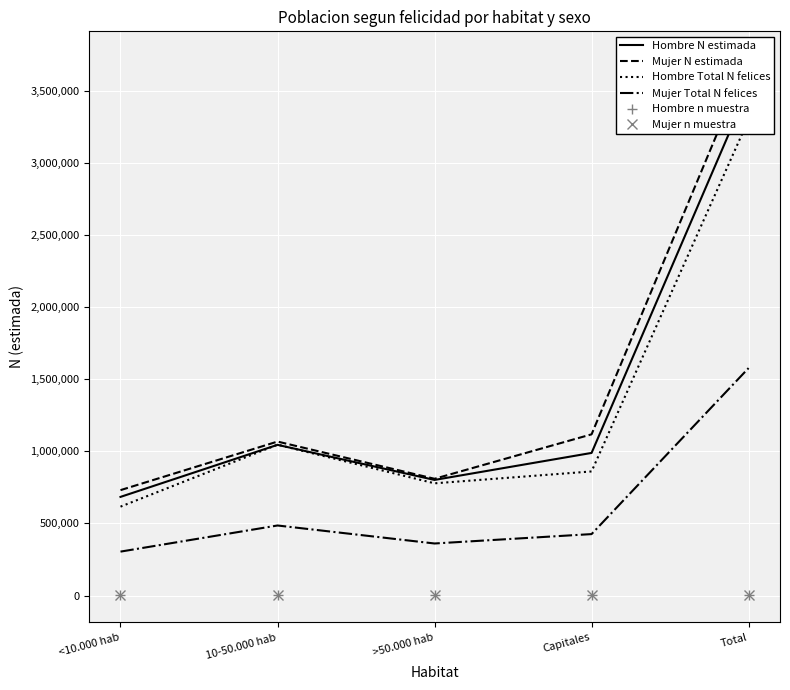

True or false: Hombre Total N felices and Mujer n muestra cross at least once.

False